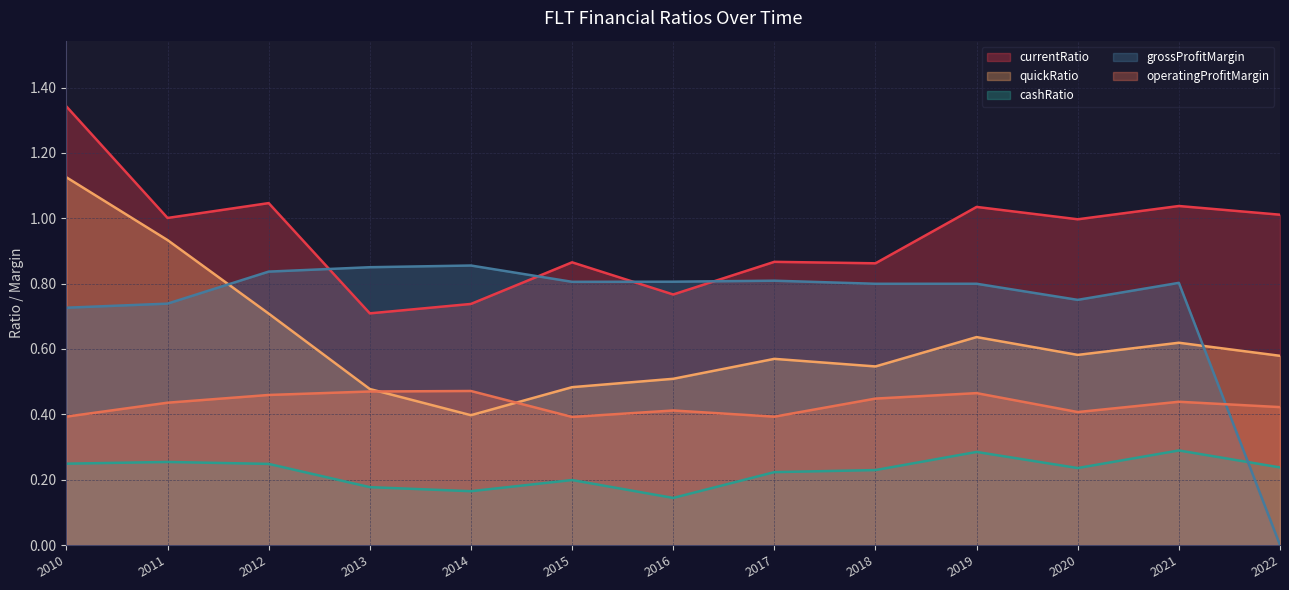

Which series has the widest spread of values?

grossProfitMargin